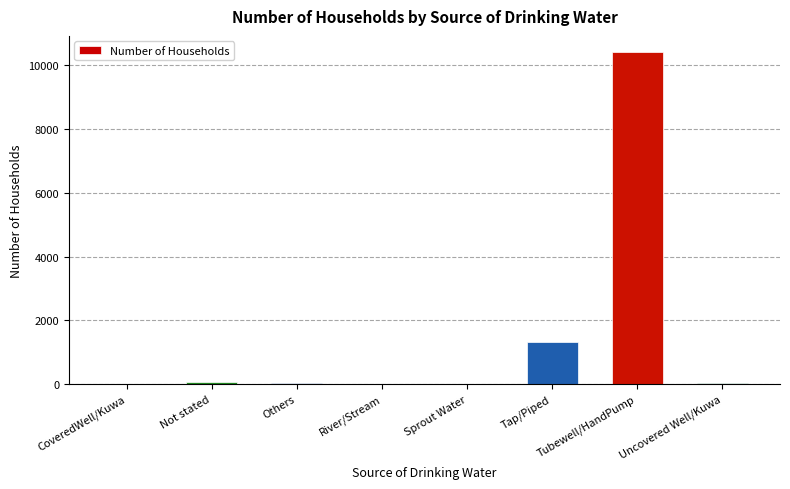

Is it true that the value at Tubewell/HandPump is 10392?

True